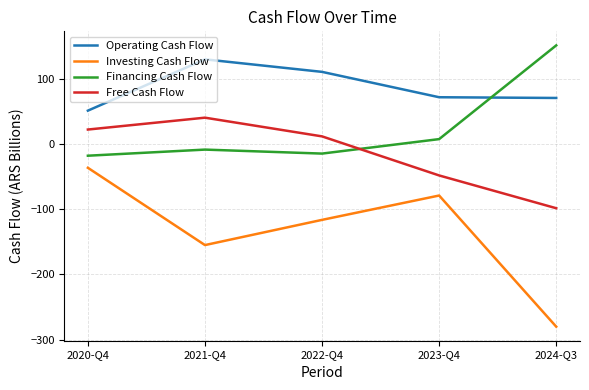

How many intersections are there between Financing Cash Flow and Free Cash Flow?

1